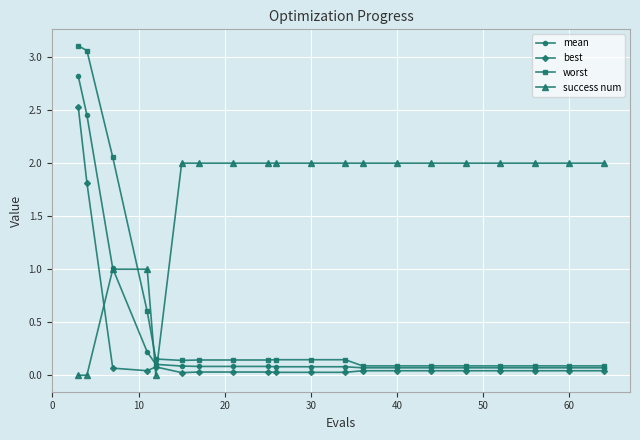

What is the difference between the second highest and minimum values in the success num series?

2.0